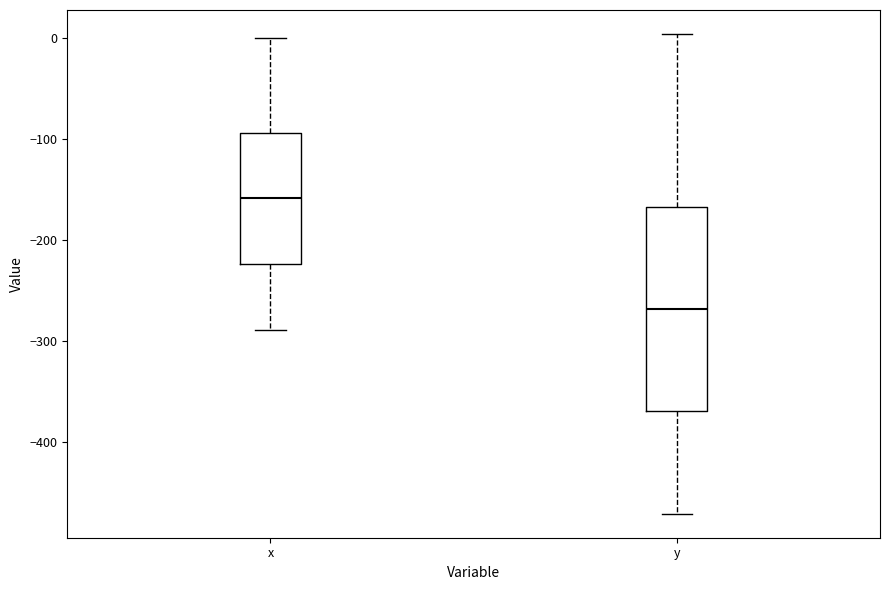

Which box's median line is the highest?

x